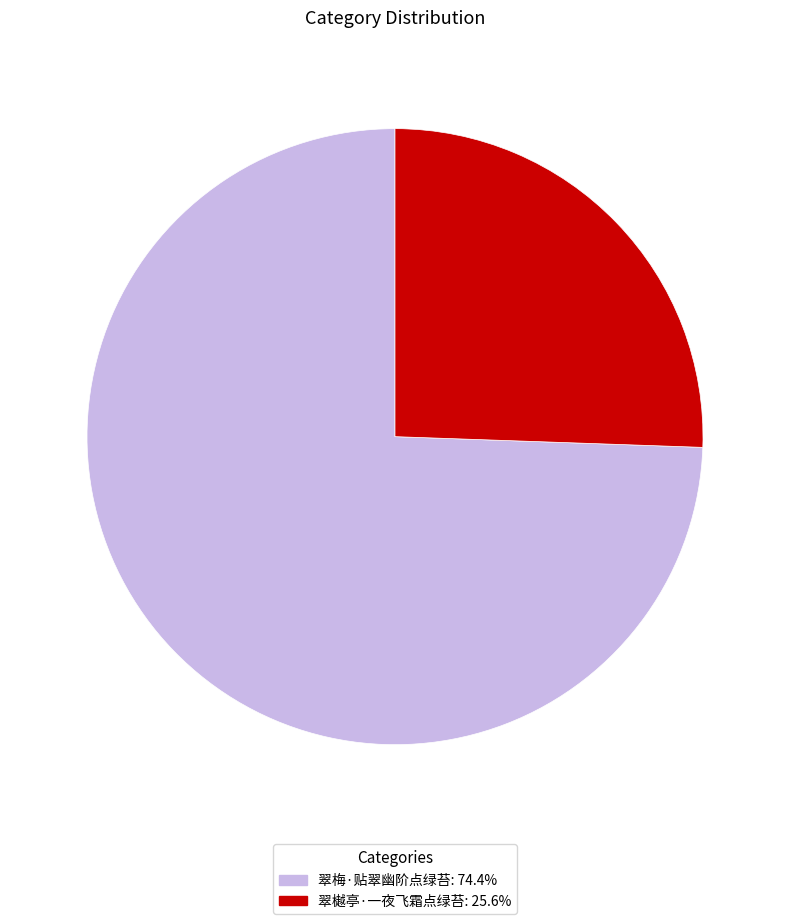

What is the majority slice?

翠梅·贴翠幽阶点绿苔